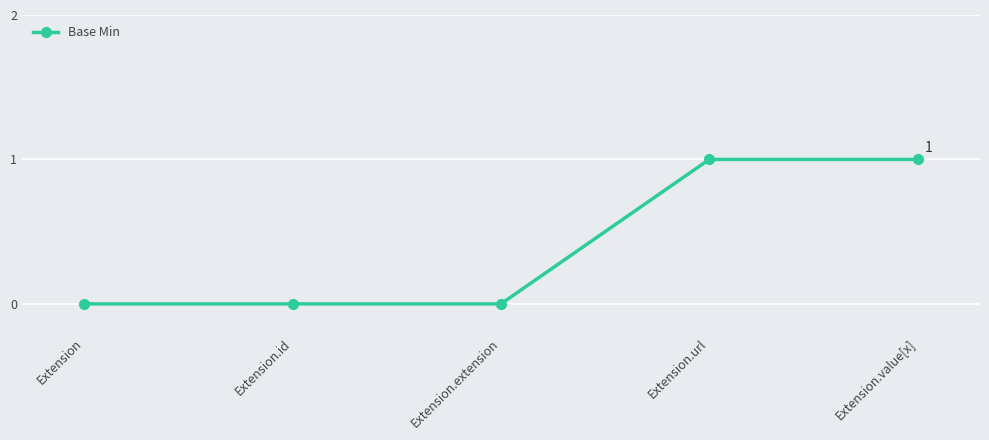

Between Extension.id and Extension.url, which is larger?

Extension.url